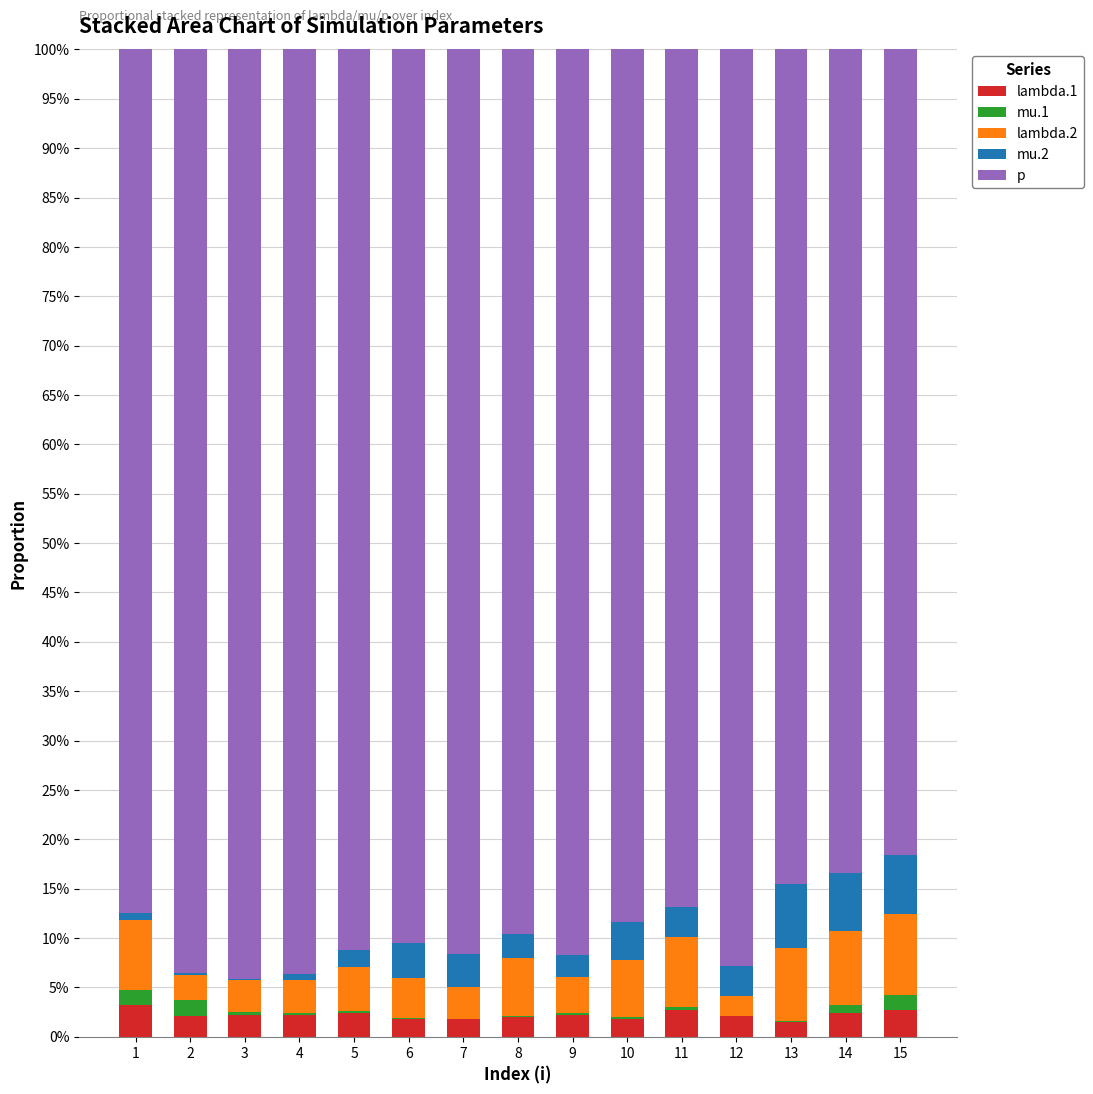

At which label is mu.1 closest to 0?

12